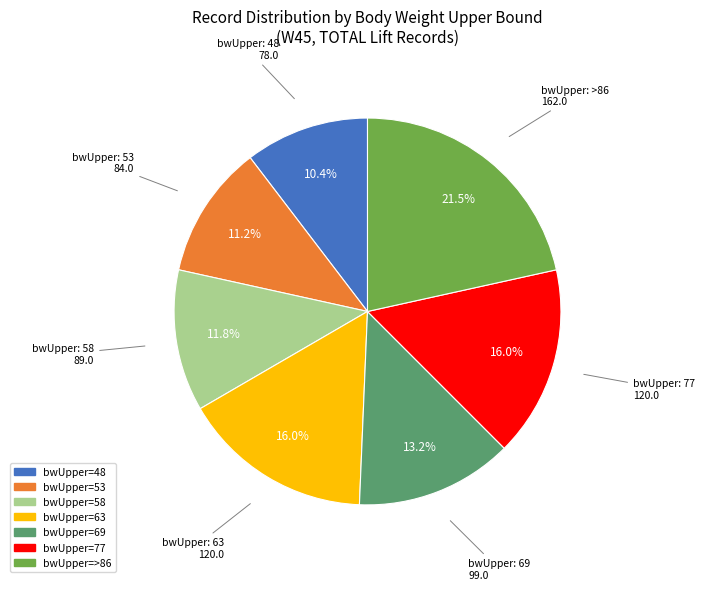

Count the number of slices in the pie.

7